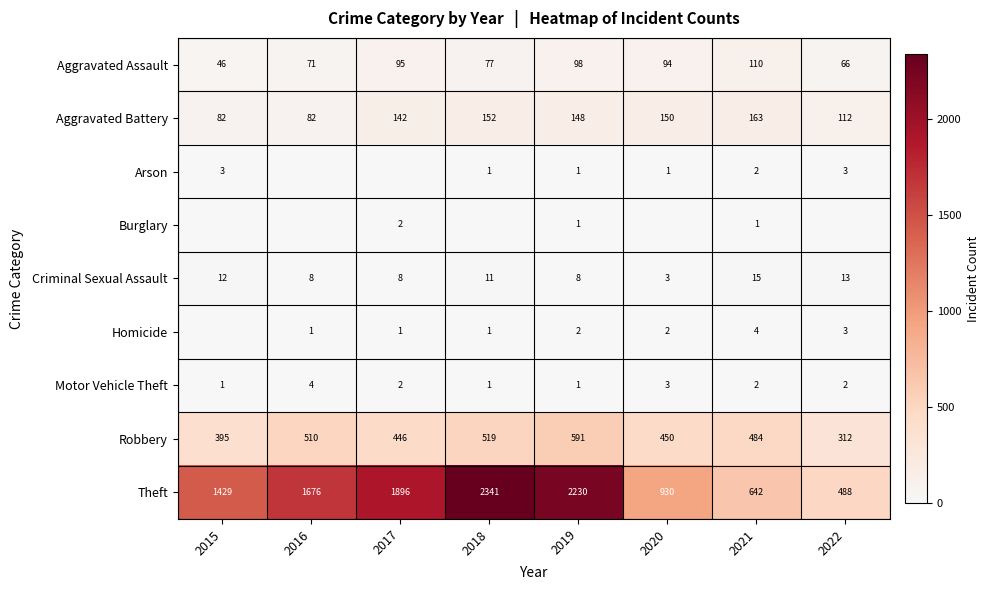

What is the greatest value displayed?

2341